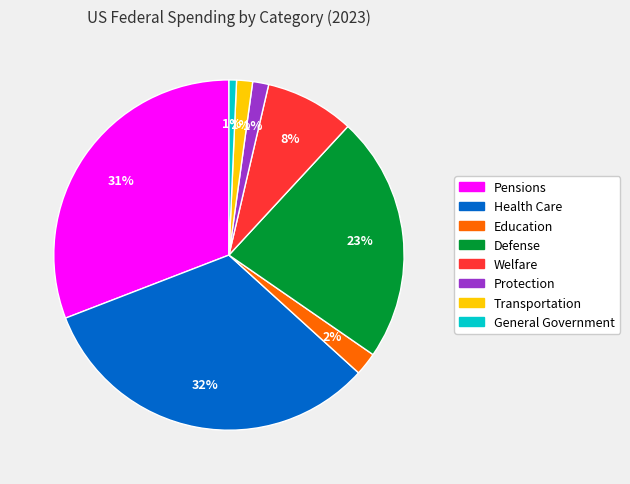

Is it true that Education is 14% of the pie?

False